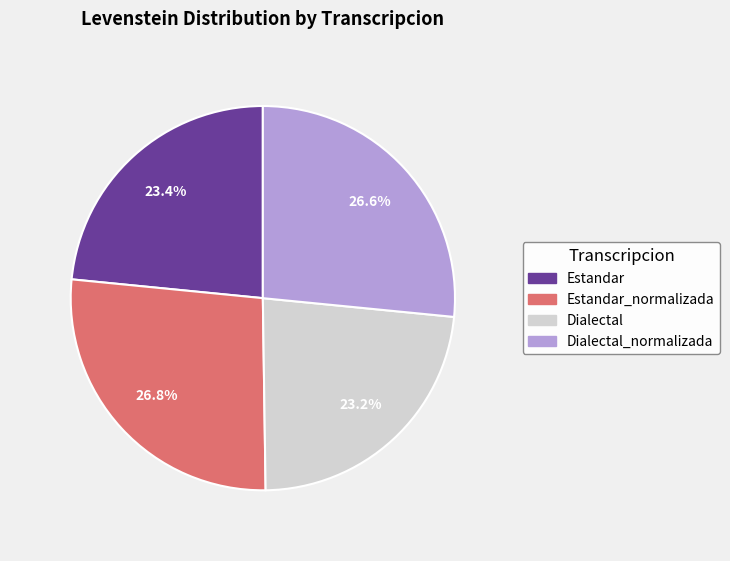

Is there any slice that represents more than half of the pie?

No